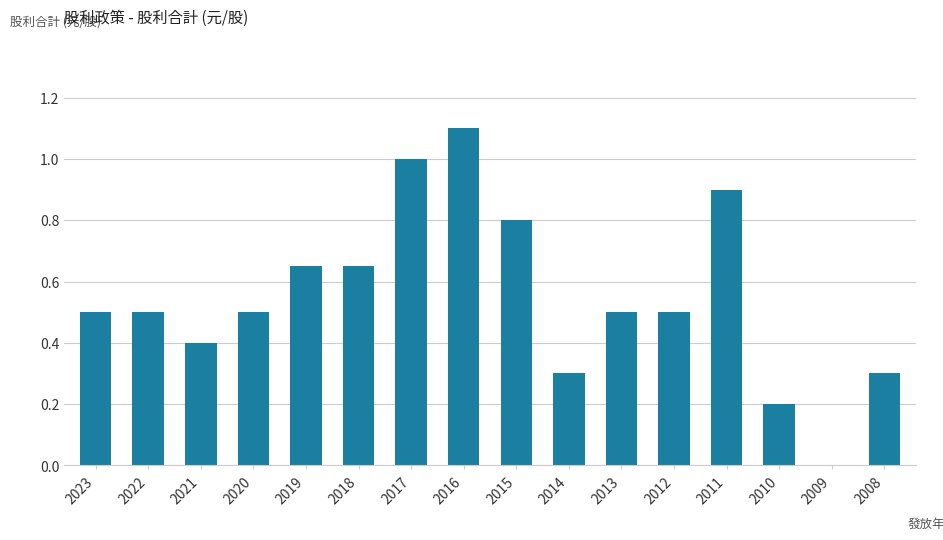

Does the chart contain stacked bars?

No